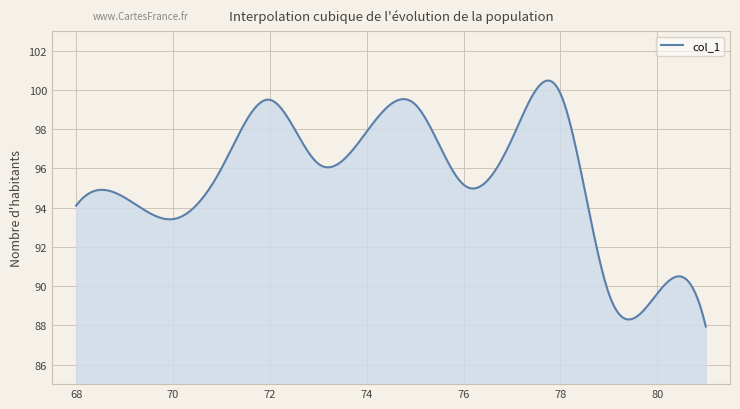

True or false: there are more than 1 points higher than both neighbors.

True